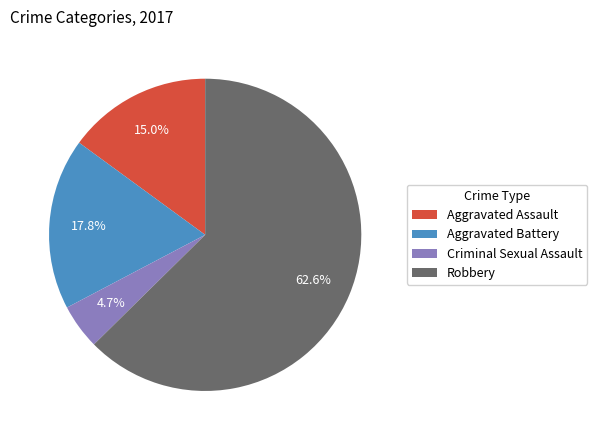

Rank the categories by value from highest to lowest.

Robbery, Aggravated Battery, Aggravated Assault, Criminal Sexual Assault